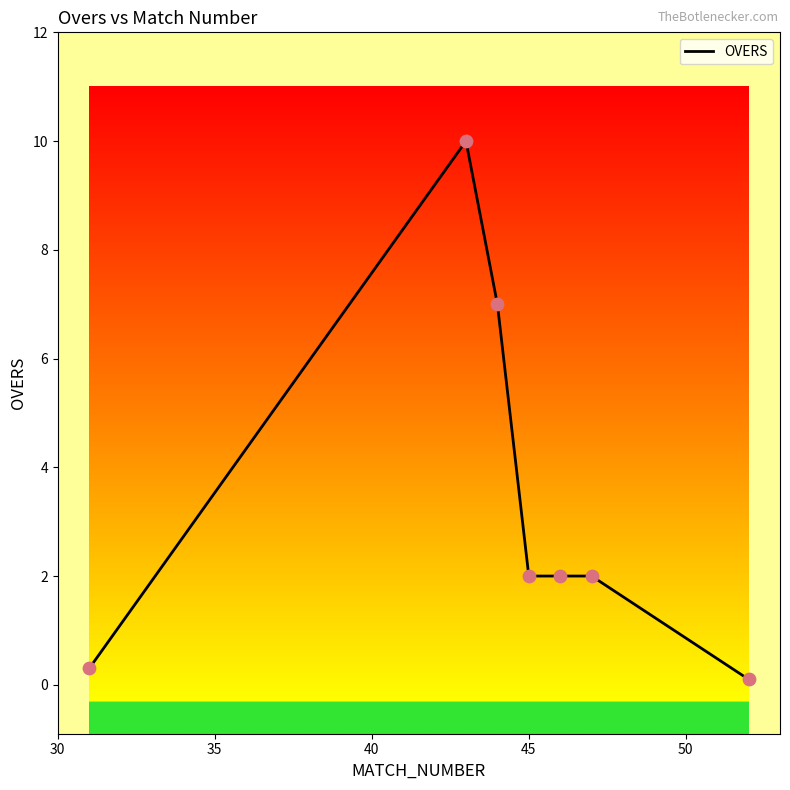

What is the difference between the maximum and second lowest values?

9.7